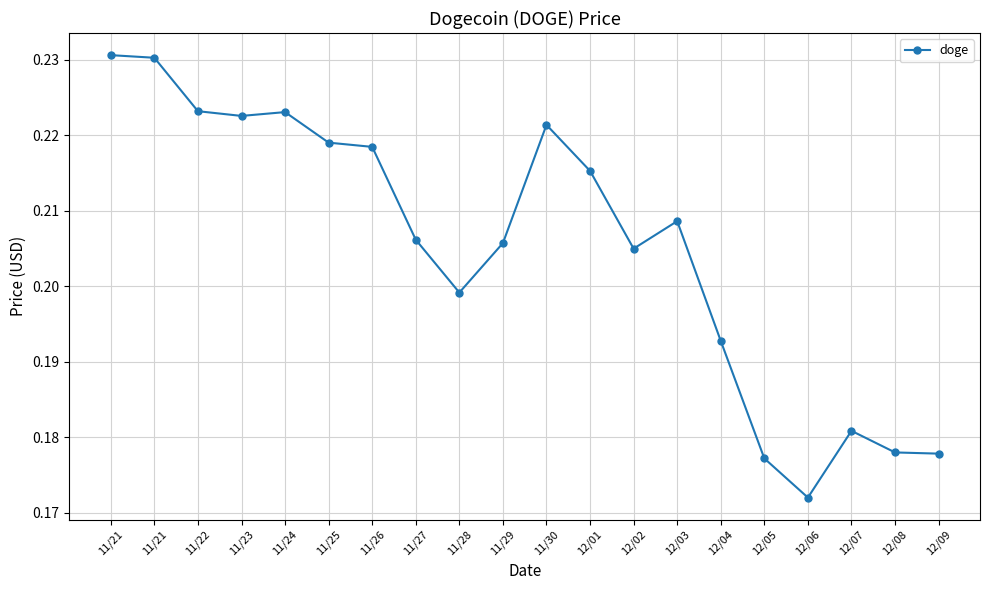

What is the maximum value shown in the chart?

0.2